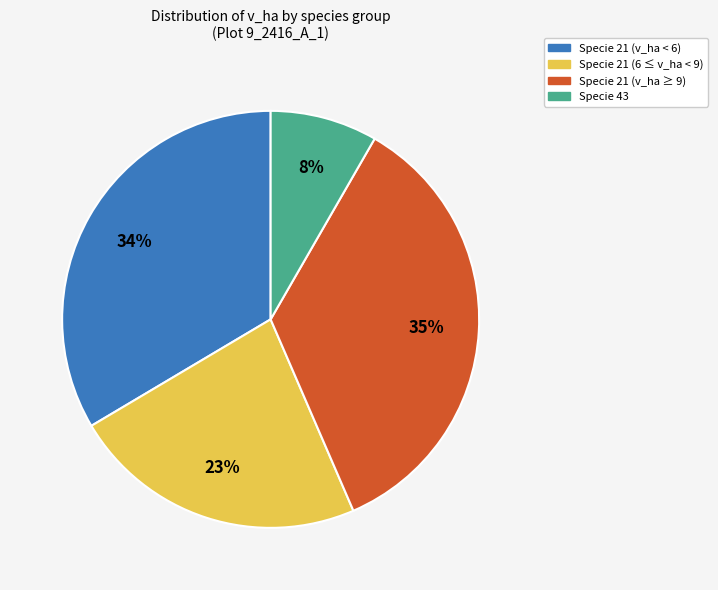

How many segments does this pie chart have?

4